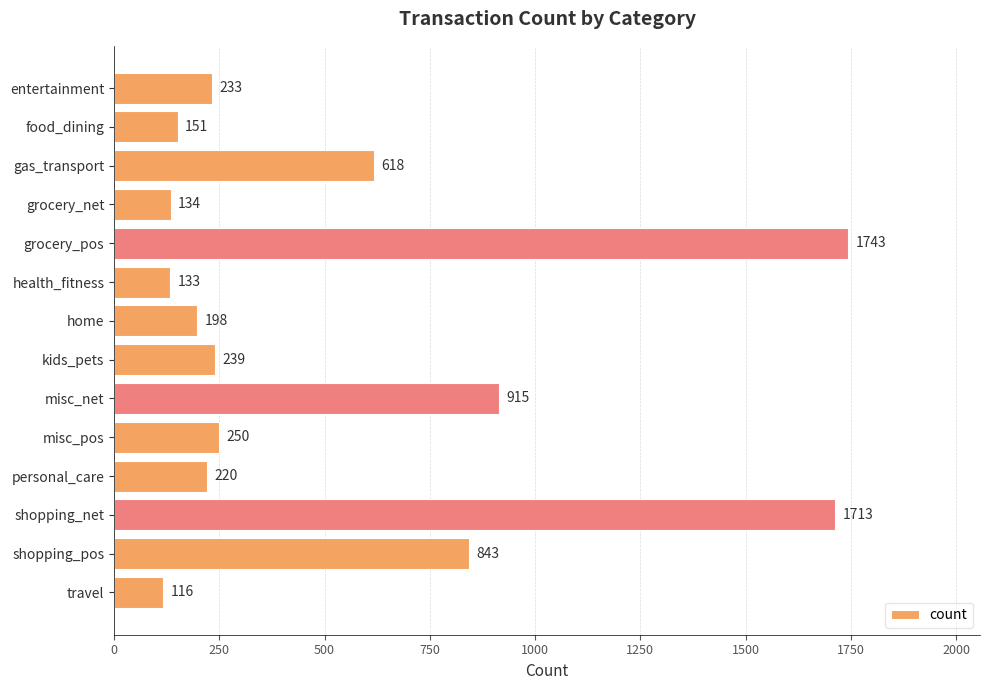

What position from the top is home?

7